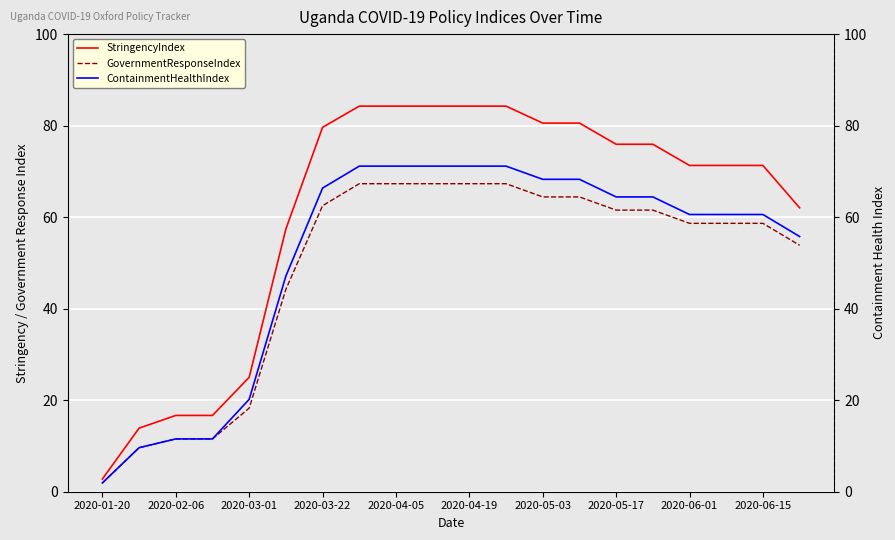

True or false: ContainmentHealthIndex and StringencyIndex cross at least once.

False